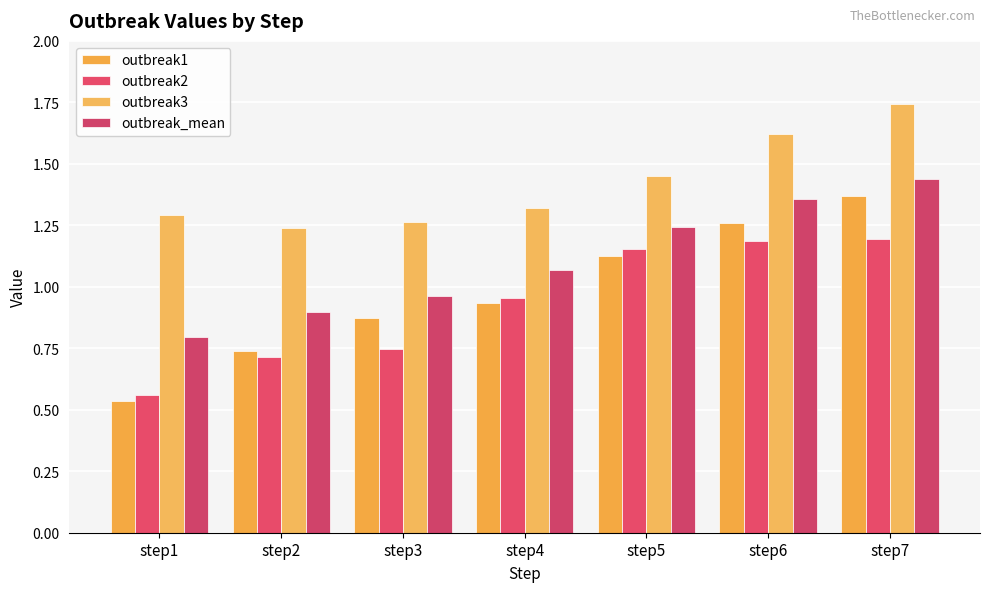

Where is outbreak2 nearest to the value 0?

step1